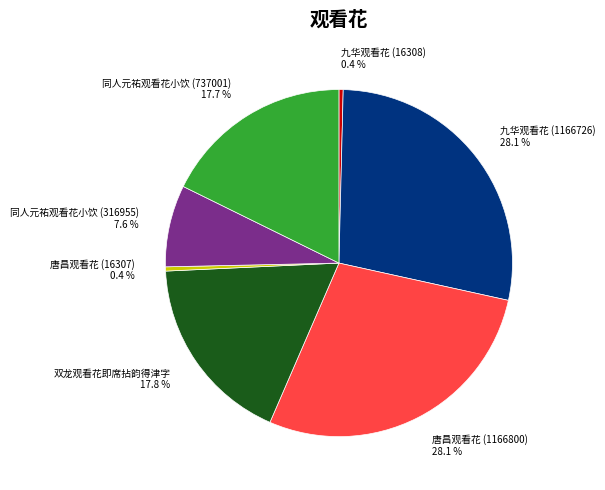

Does 同人元祐观看花小饮 (316955) represent more than half of the total?

No